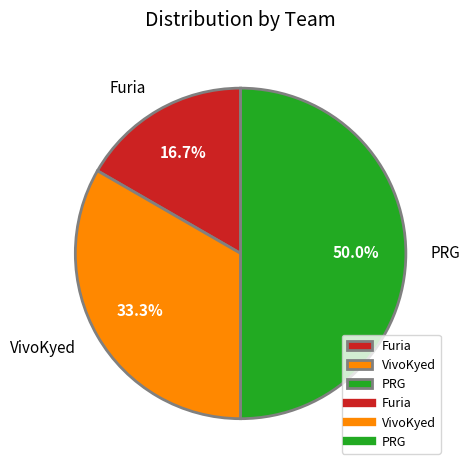

Rank the categories by value from lowest to highest.

Furia, VivoKyed, PRG